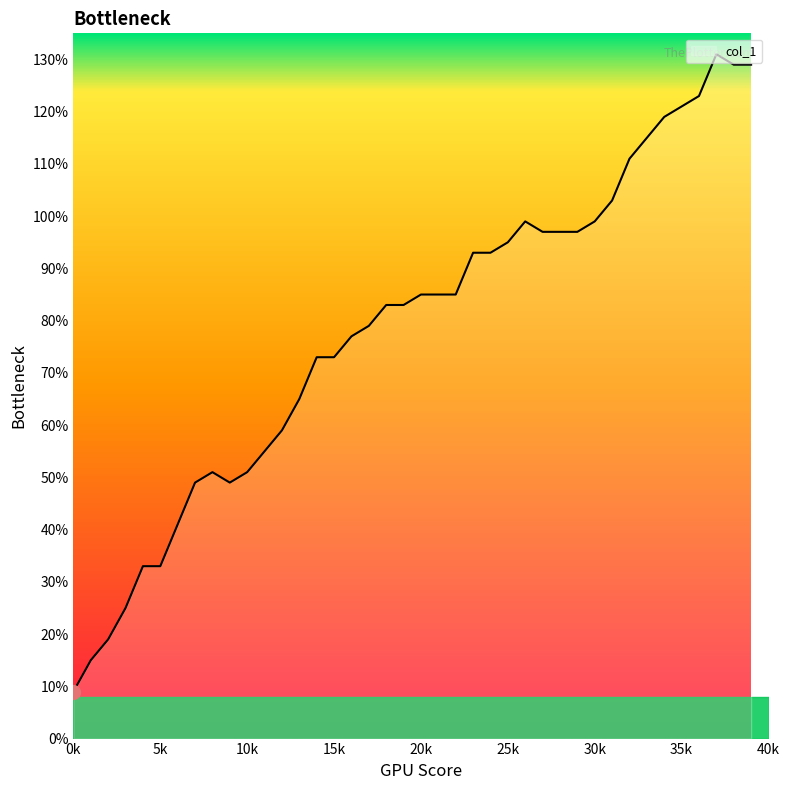

What is the minimum value shown in the chart?

9